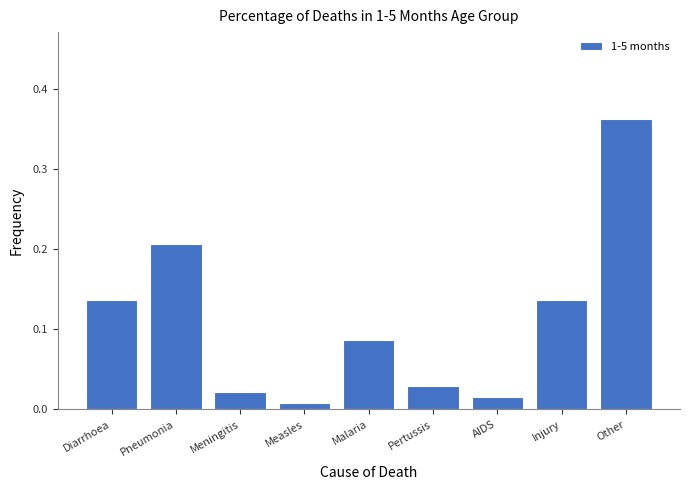

What position from the left is Malaria?

5